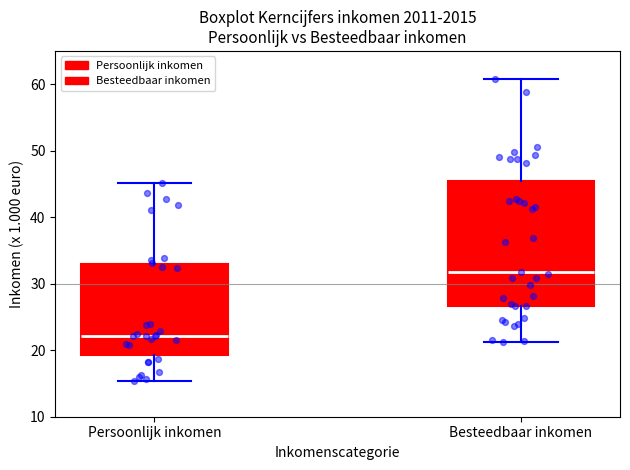

Which box is the tallest, from its lower edge to its upper edge?

Besteedbaar inkomen